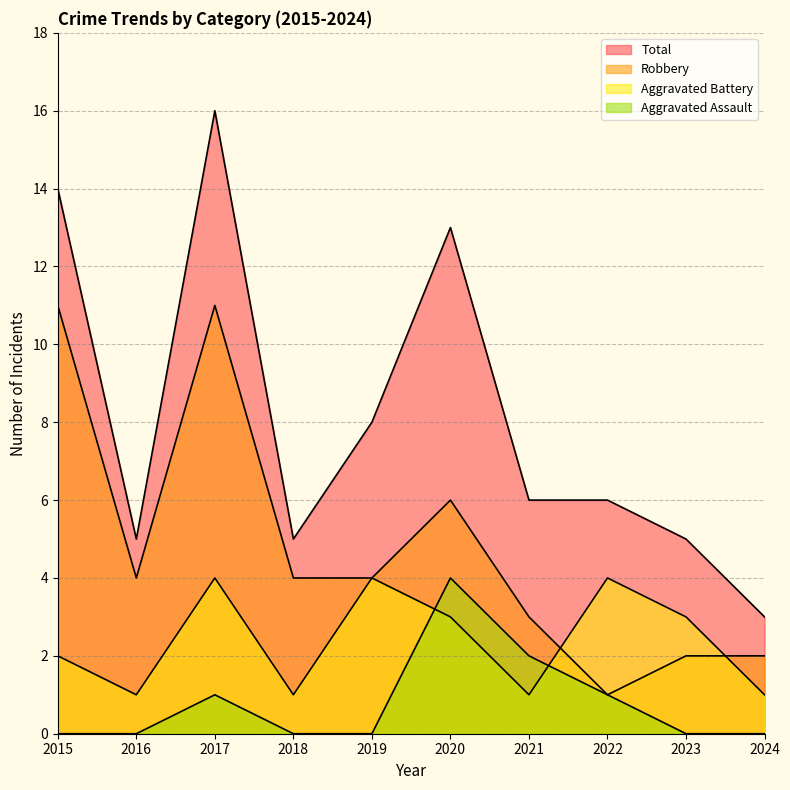

How many values in the Robbery series exceed 4?

3